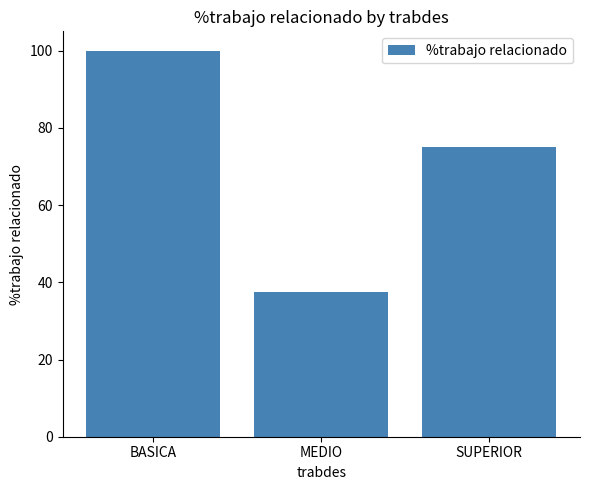

What is the value of the 3rd bar from the left?

75.0